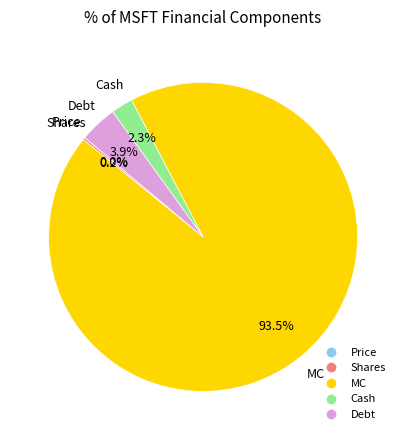

Is it true that MC is 99% of the pie?

False